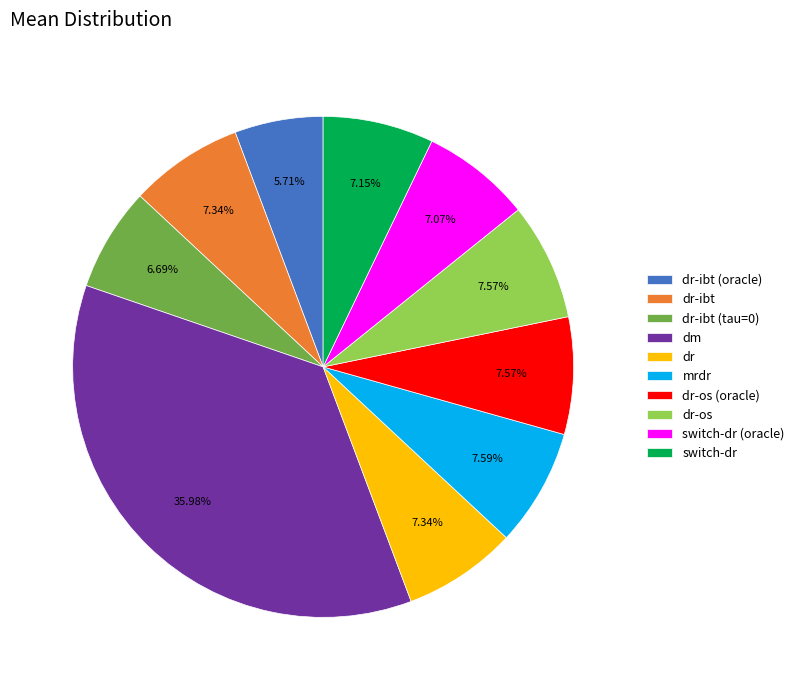

To the nearest percent, what is the difference between the largest and smallest slice percentages?

30%